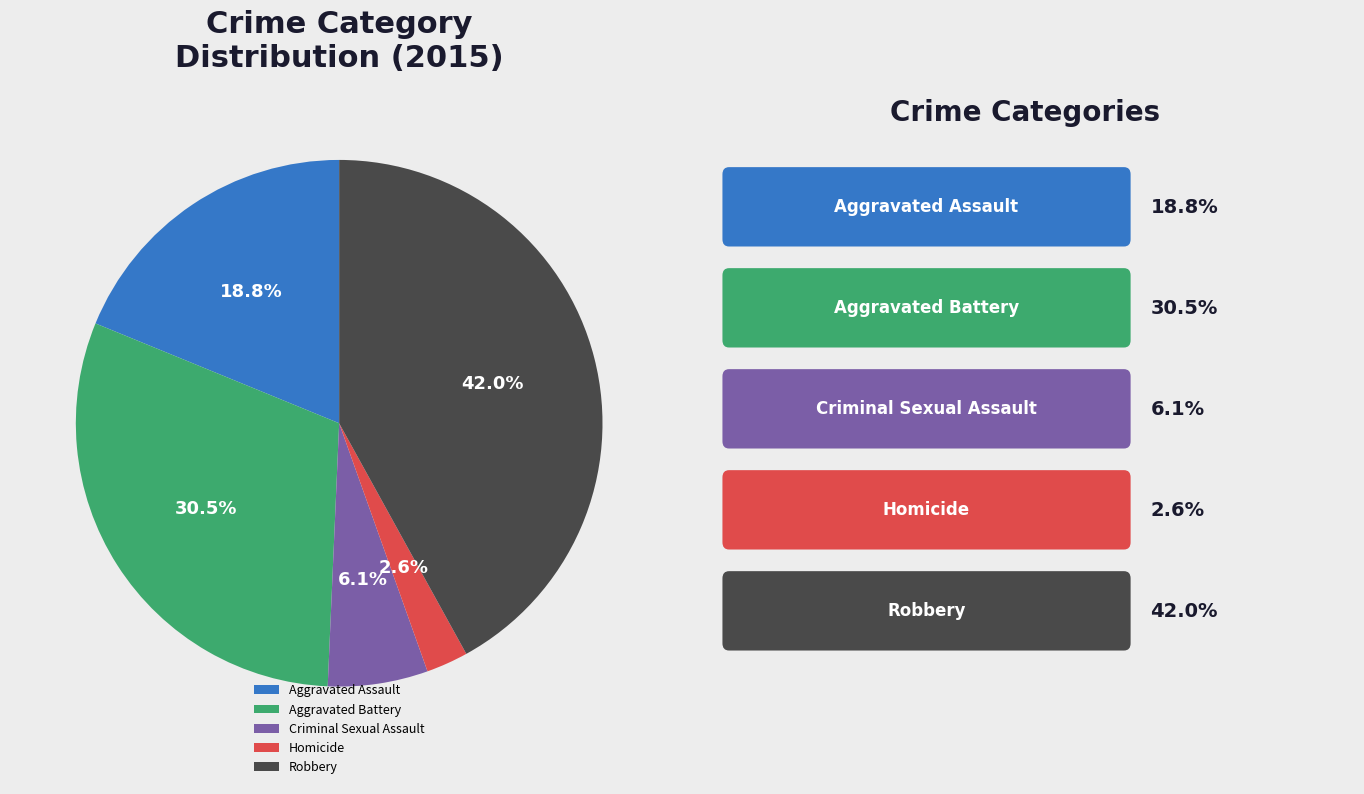

What percentage is NOT represented by Homicide?

97.4%